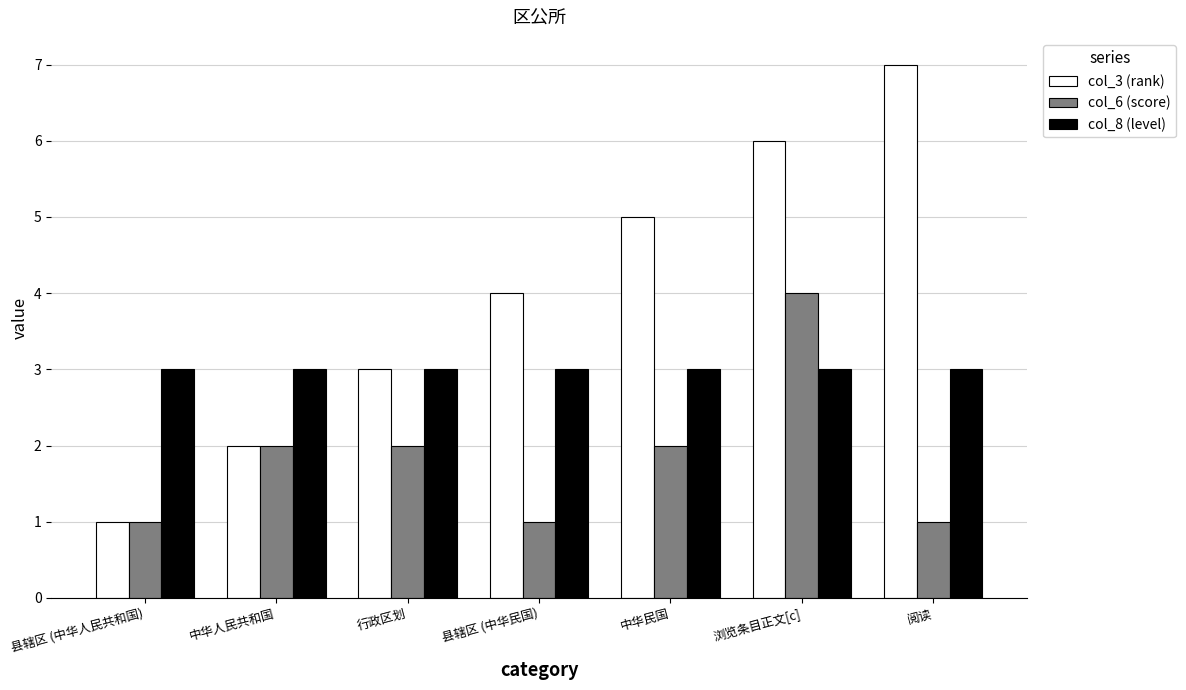

Which series changed the most between 县辖区 (中华人民共和国) and 县辖区 (中华民国)?

col_3 (rank)